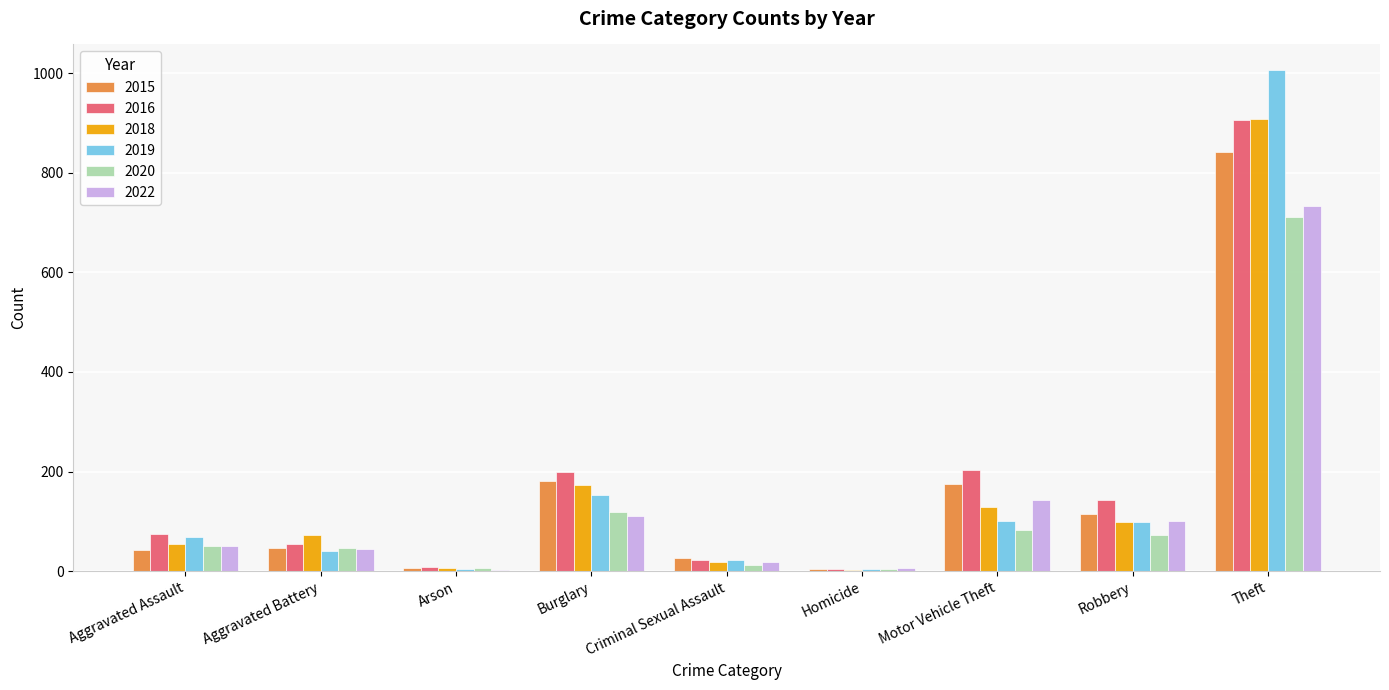

Where is 2020 nearest to the value 358?

Burglary